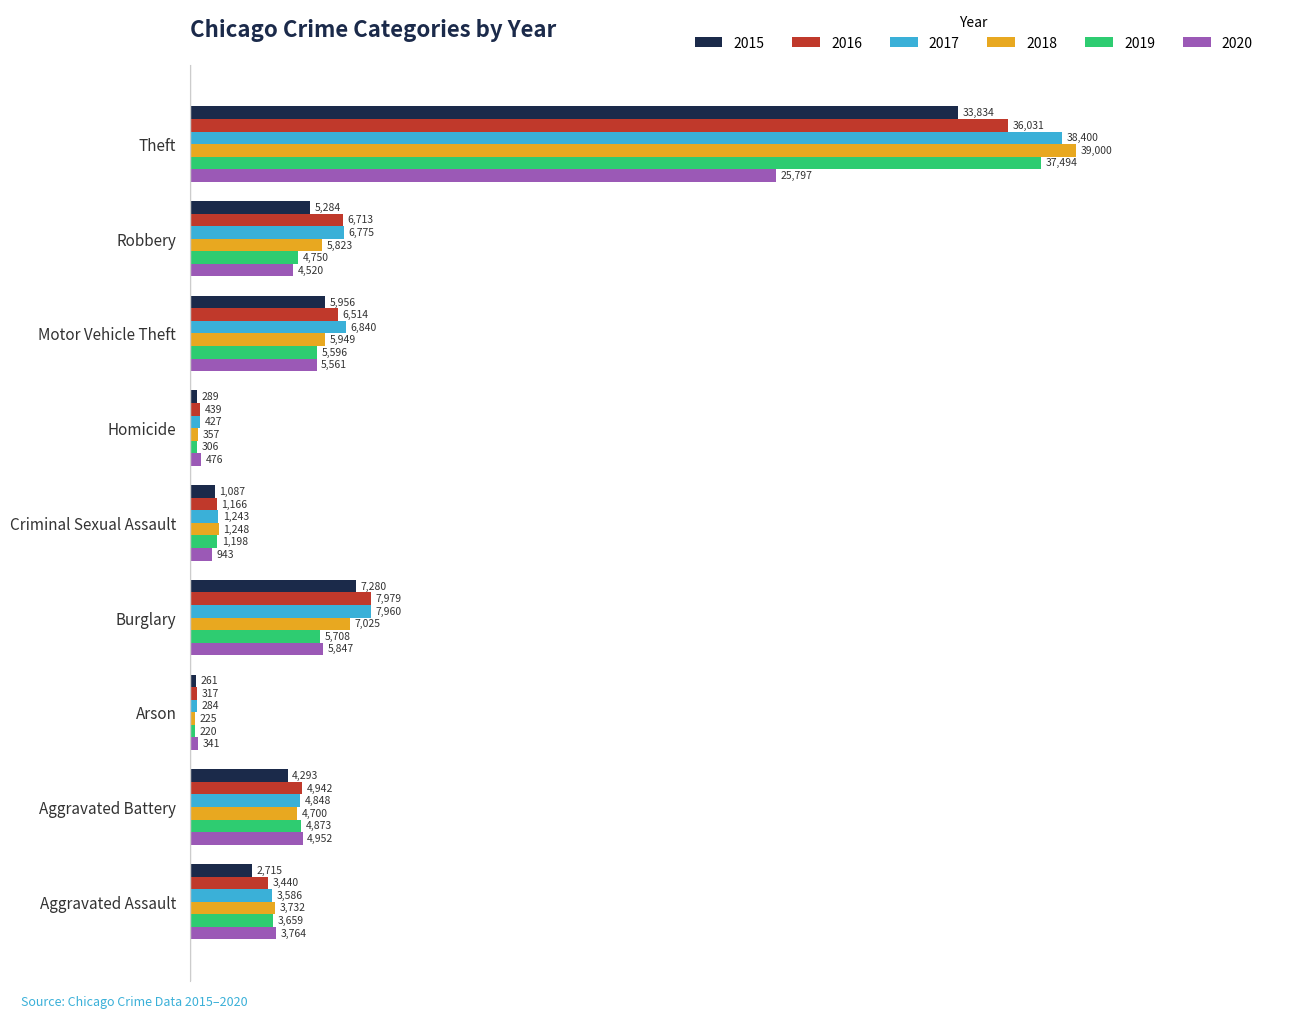

True or false: 2019 has a value of 7391 at Motor Vehicle Theft.

False